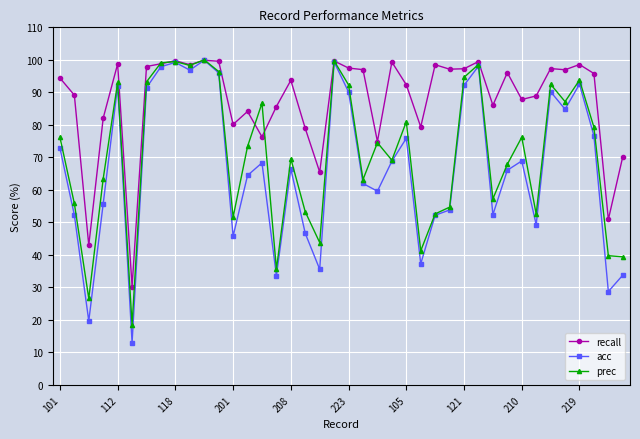

How many lines are shown in the chart?

3